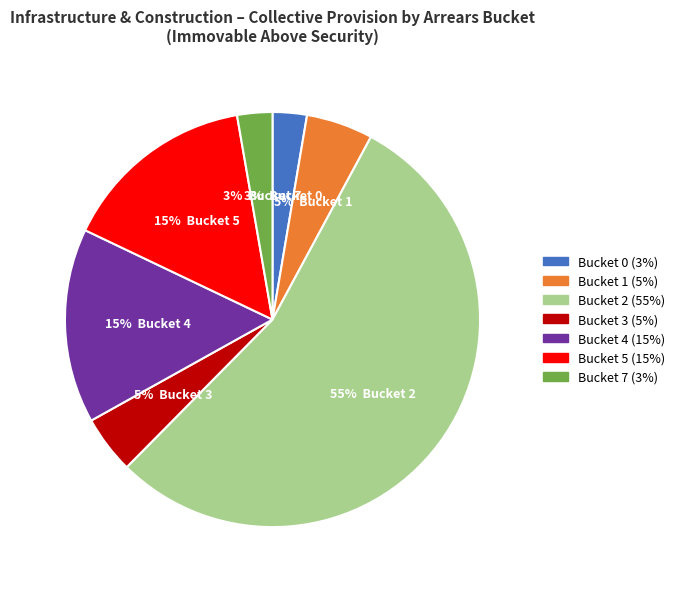

Between Bucket 3 and Bucket 7, which is larger?

Bucket 3